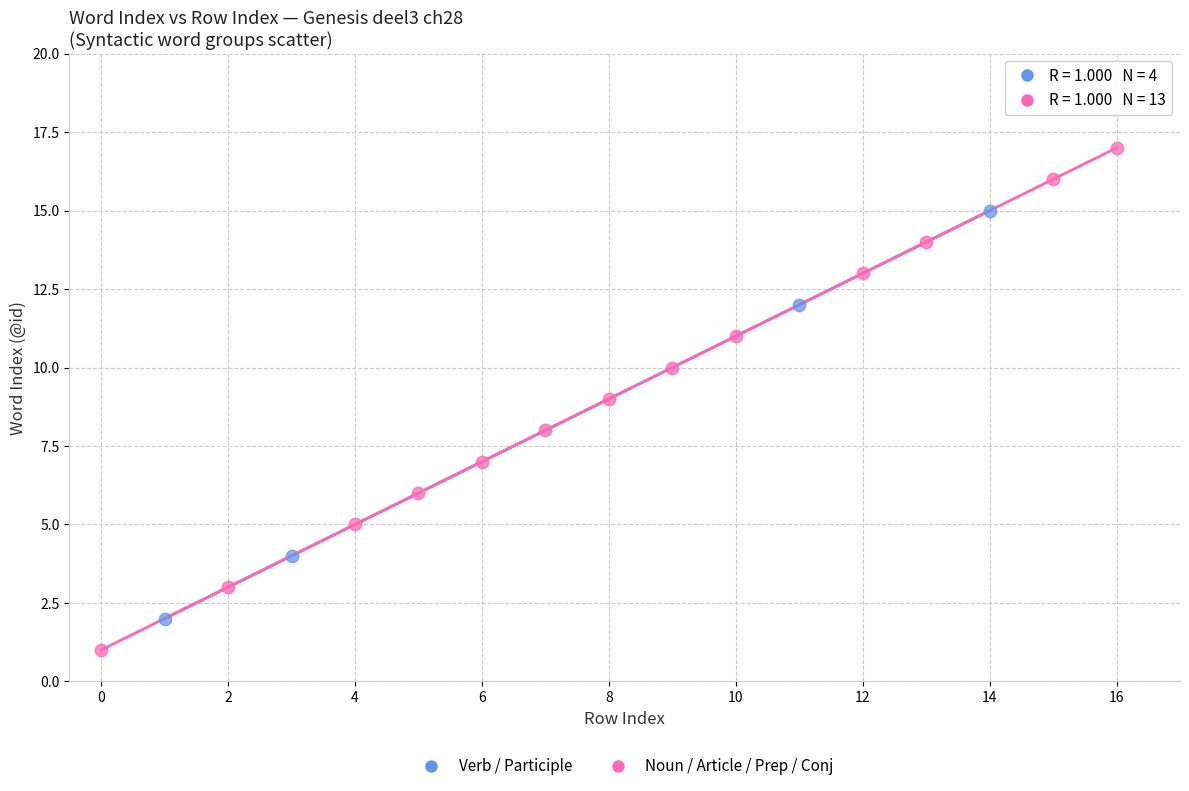

Which series reaches the minimum Y coordinate?

Noun / Article / Prep / Conj